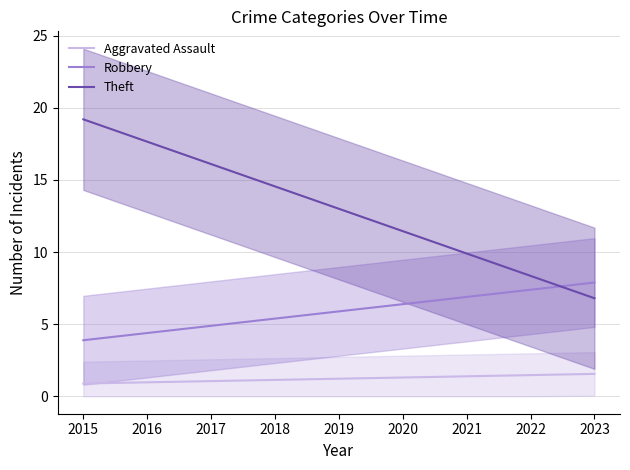

What is the approximate value of Theft at 2015?

19.2